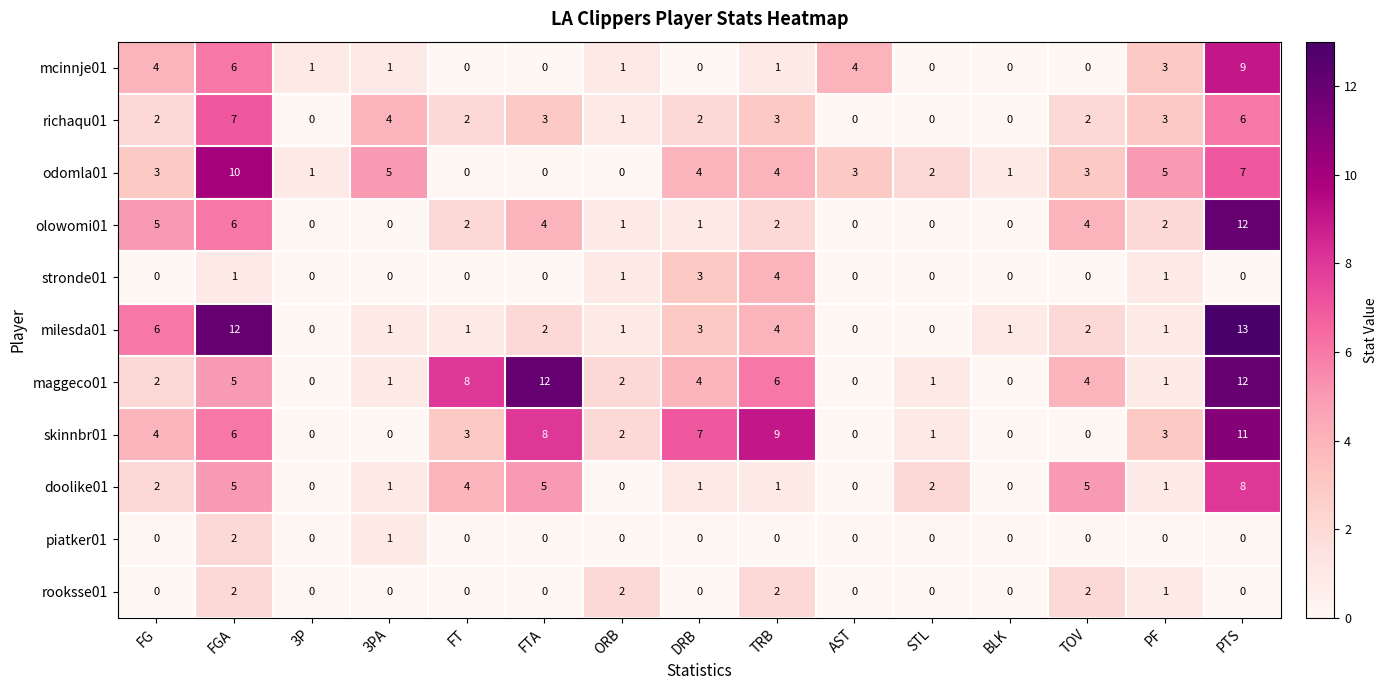

Which series has the largest total across all categories?

maggeco01